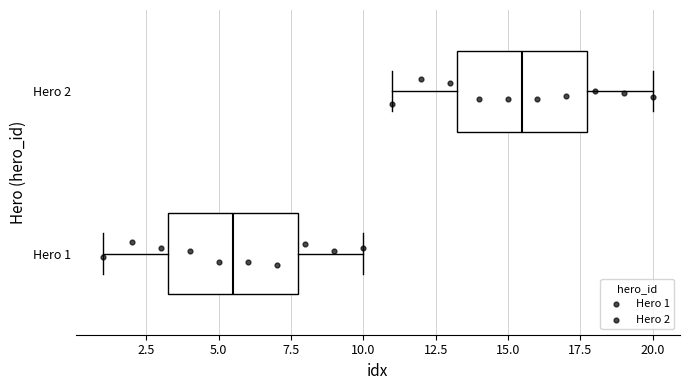

Where is the right edge of the box for Hero 1 on the x-axis? The values are not printed on the chart, so give them approximately, as read against the axis.

8.0